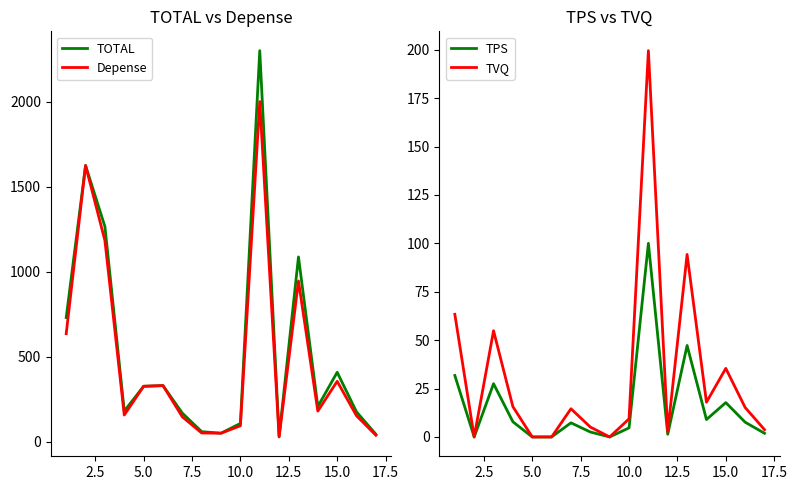

The value of TOTAL at 15.0 is 669.3. True or false?

False